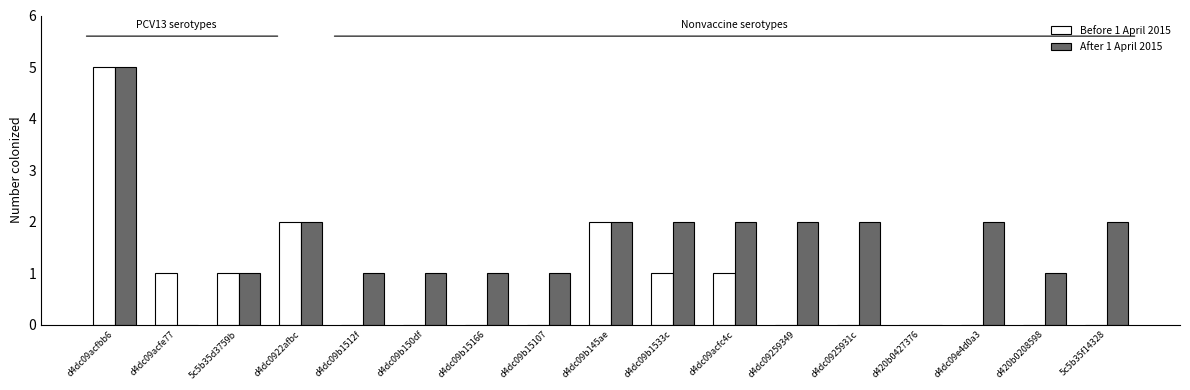

At which label does After 1 April 2015 reach its peak?

d4dc09acfbb6